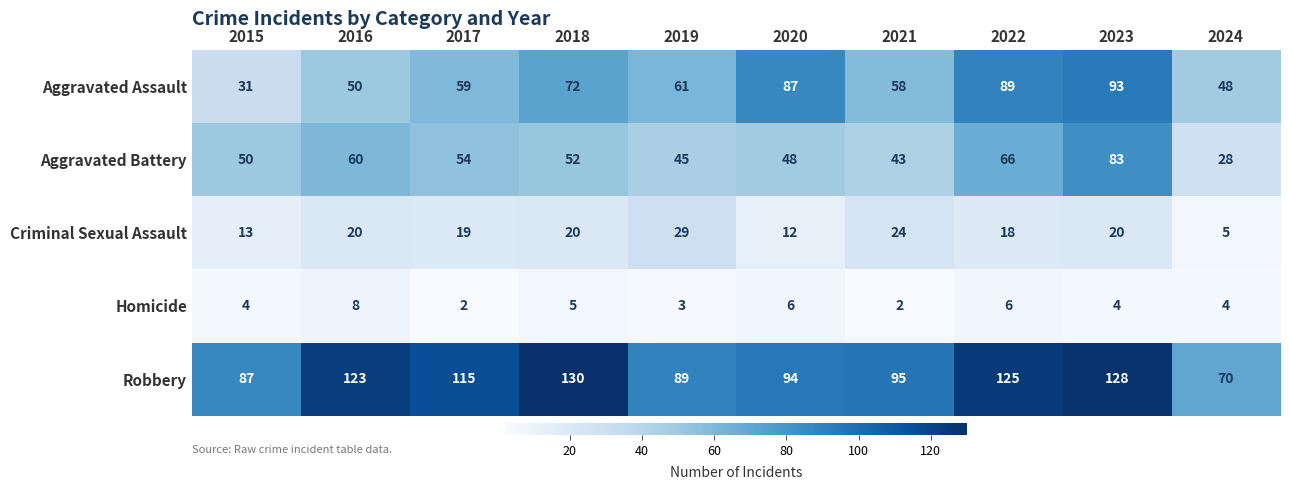

What is the approximate value of Criminal Sexual Assault at 2015, to the nearest 10?

10